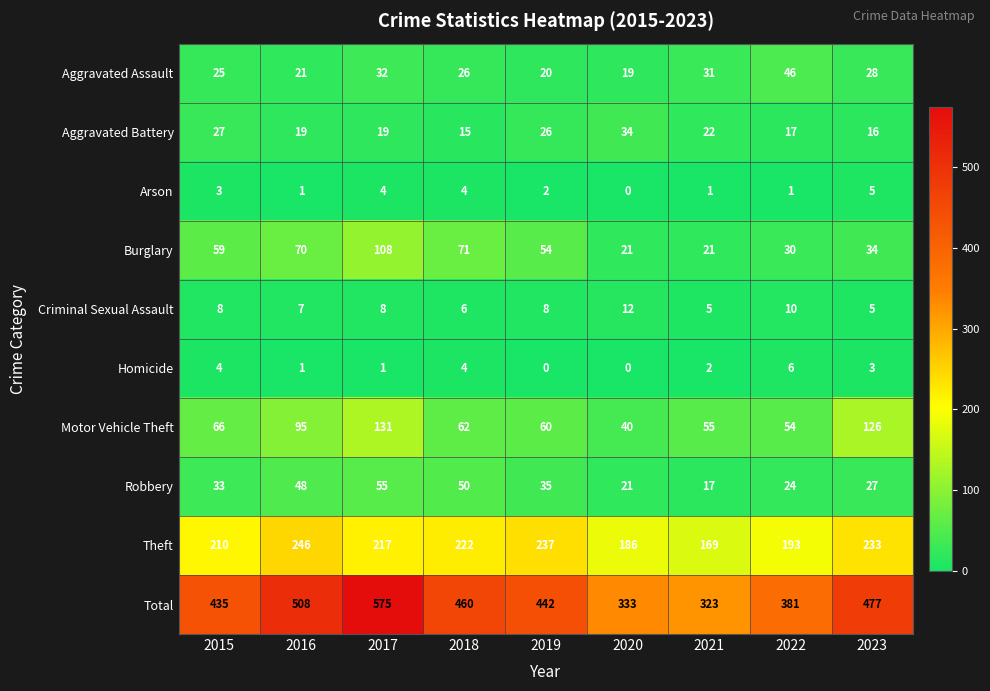

At which category is the sum across all series the highest?

2017